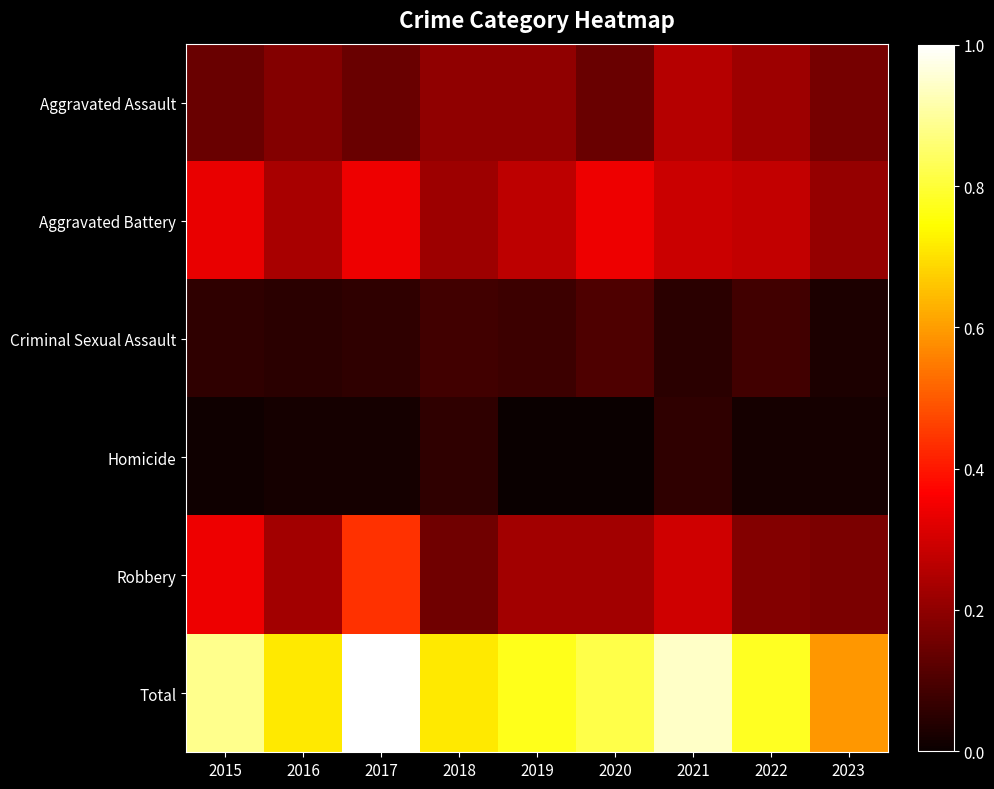

Which series has the largest range (max minus min)?

Total